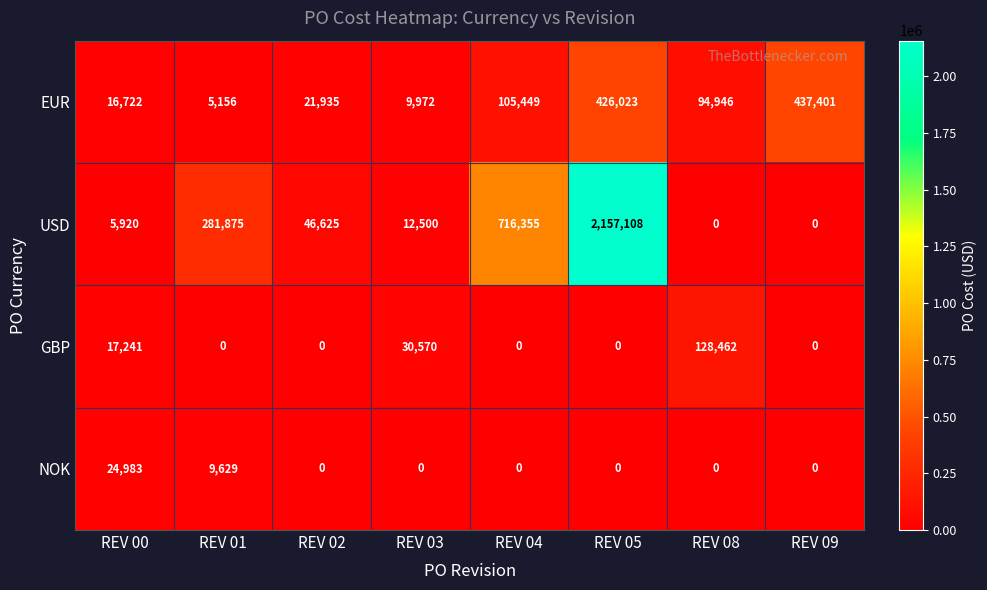

At which category does the chart reach its peak across all series?

REV 05